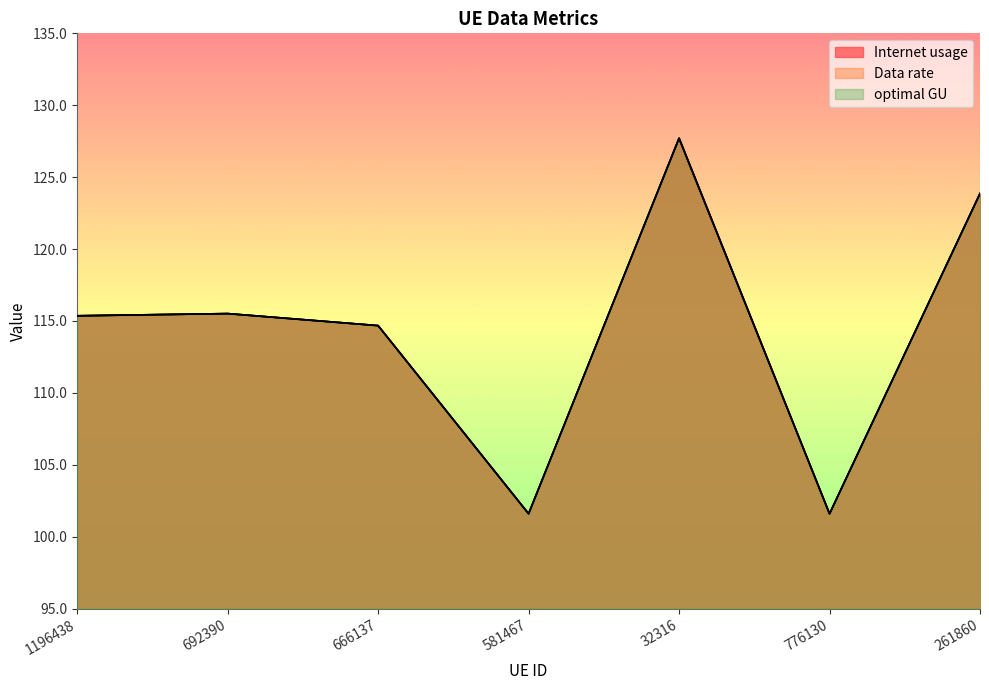

The value of Data rate at 261860 is 123.9. True or false?

True